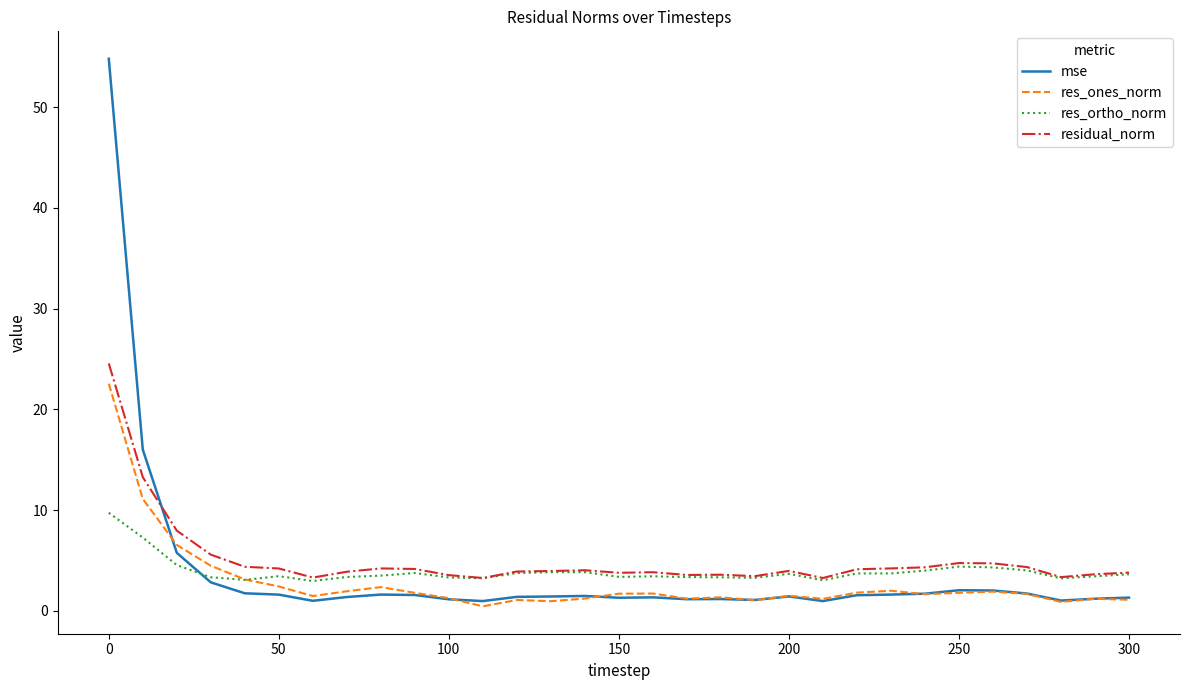

Which series has the largest range (max minus min)?

mse